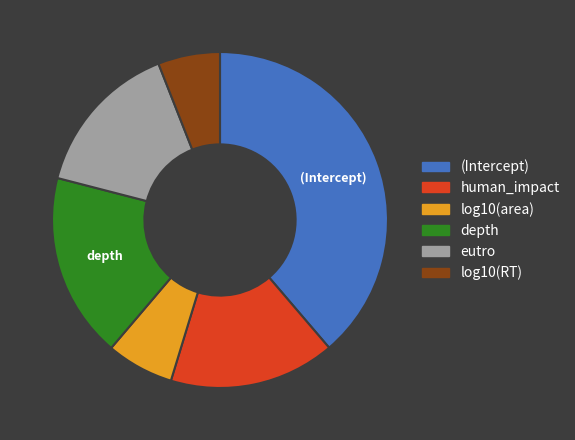

What is the largest slice in the pie chart?

(Intercept)